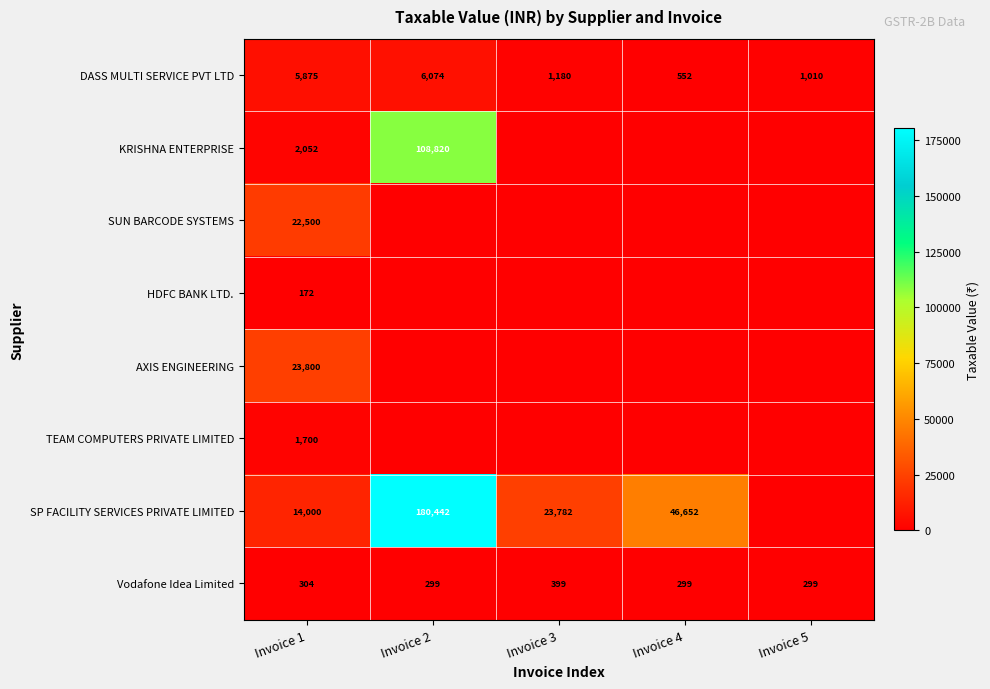

The value of HDFC BANK LTD. at Invoice 1 is 118. True or false?

False